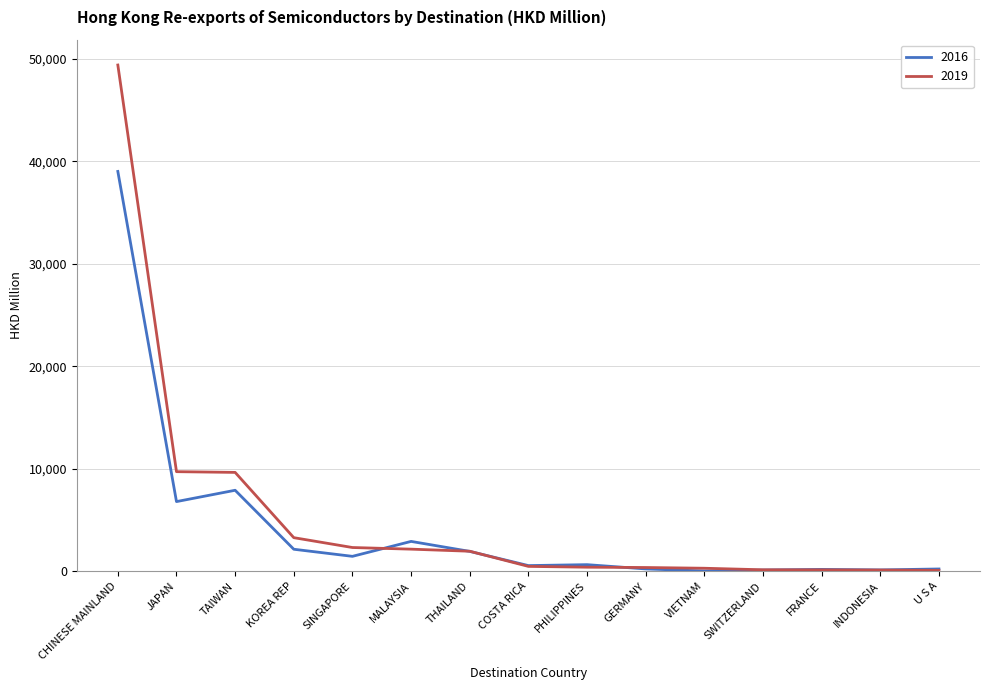

Which series has the largest range (max minus min)?

2019